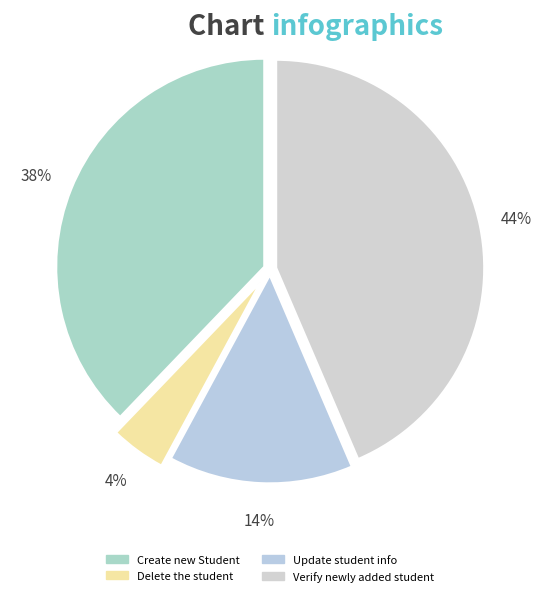

How many segments does this pie chart have?

4